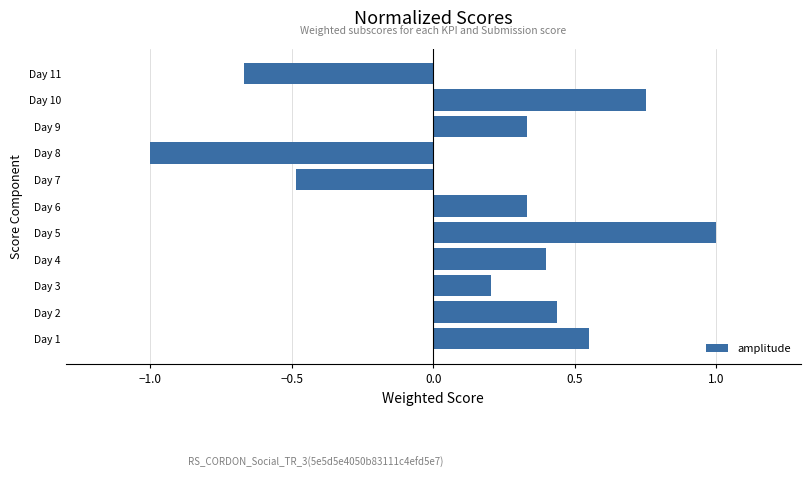

Count the number of values greater than 0.

8